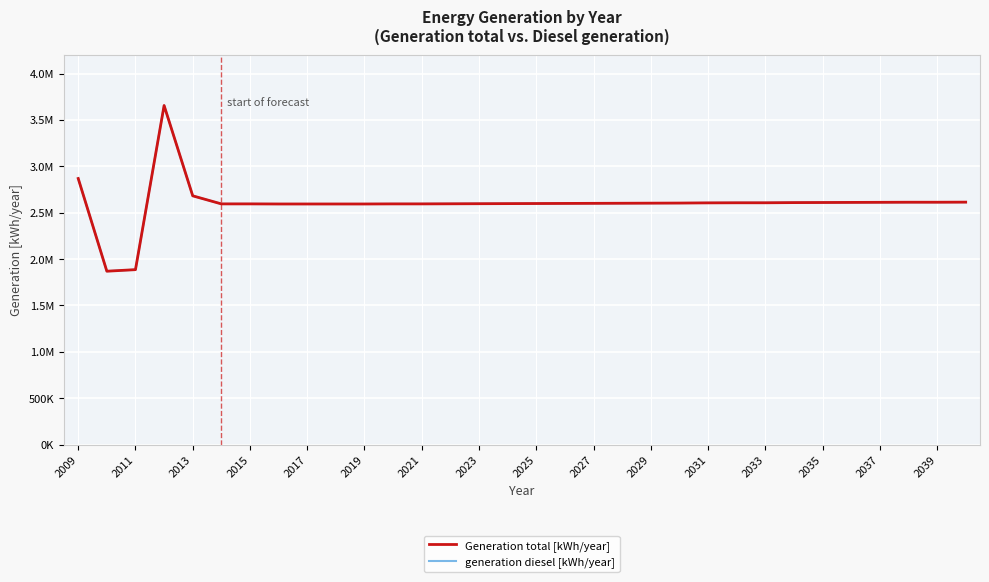

Does the chart display data point markers on the line(s)?

No